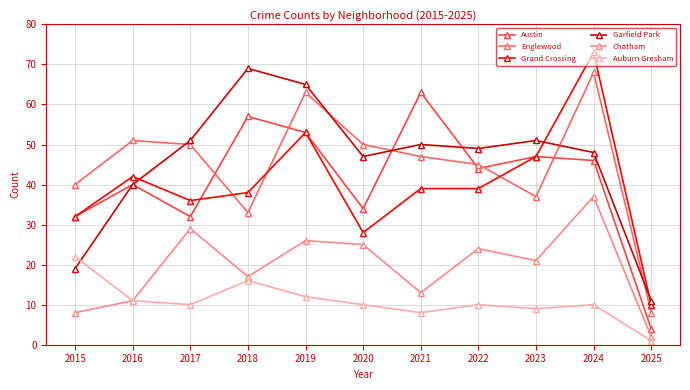

What is the average value of the Grand Crossing series?

40